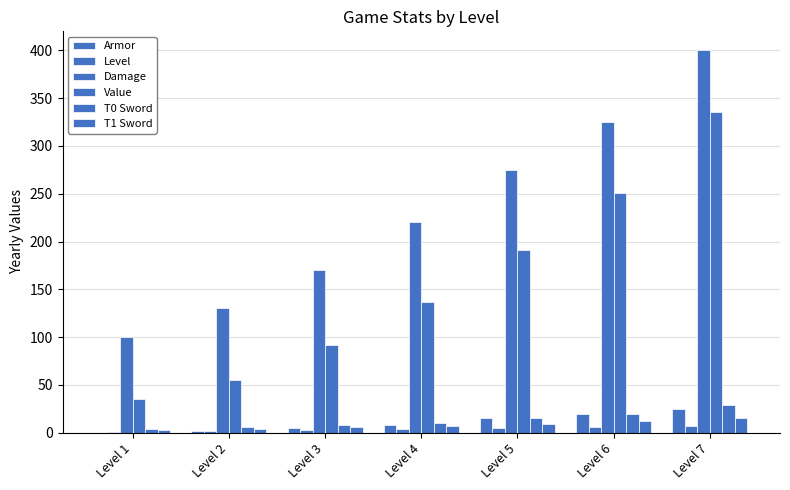

How many groups of bars are there?

7